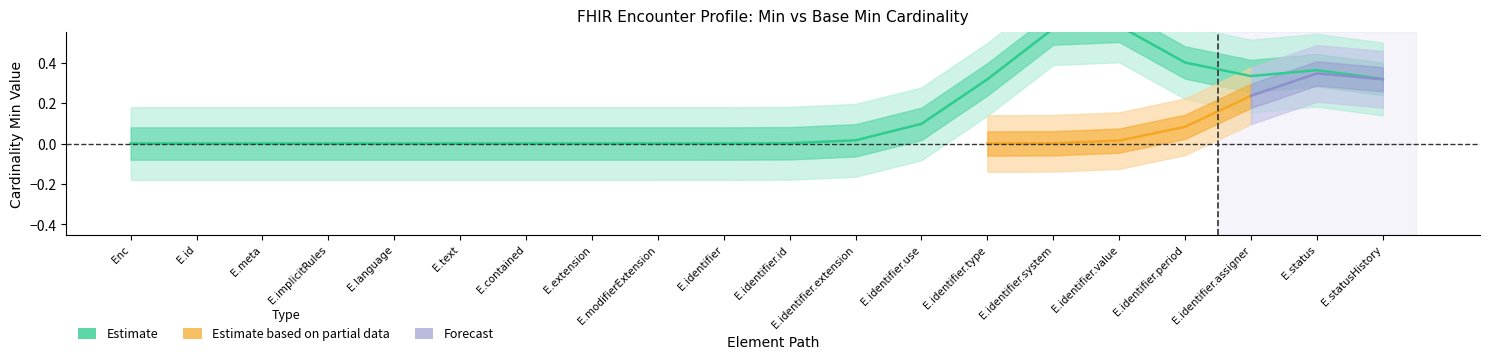

Is the value of Base Min at Encounter.identifier.system greater than the value of Min at Encounter.identifier.extension?

No